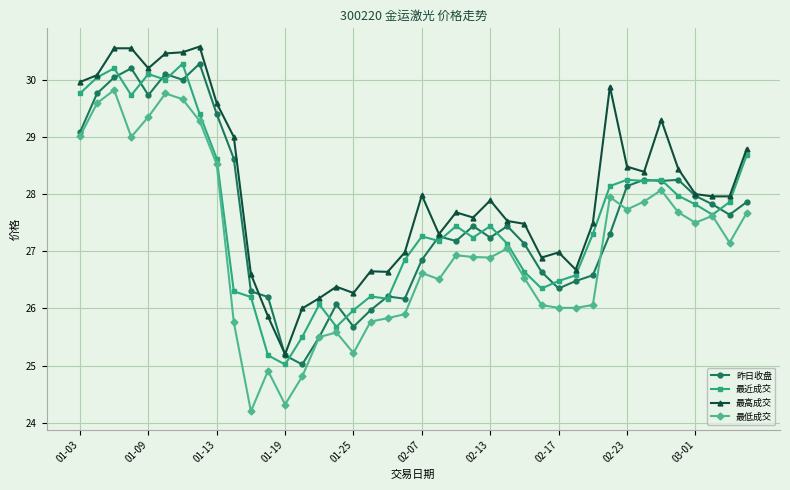

What is the greatest value displayed?

30.6